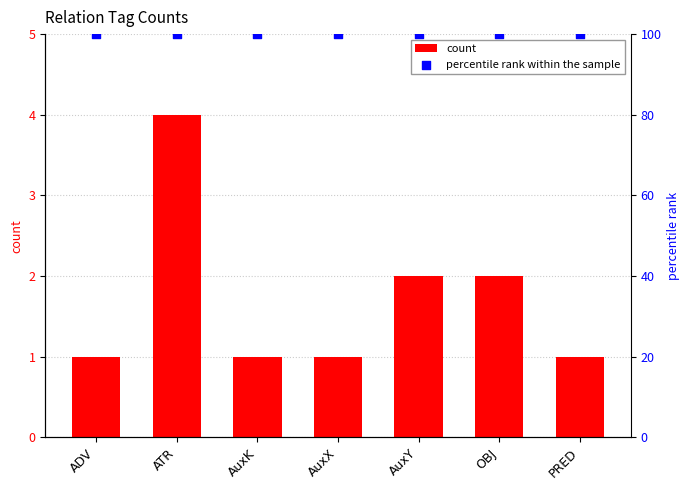

At how many categories does at least one series exceed 81?

7